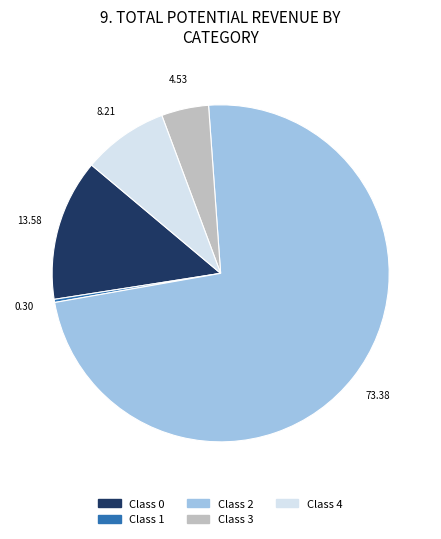

Is there a majority slice in this chart?

Yes